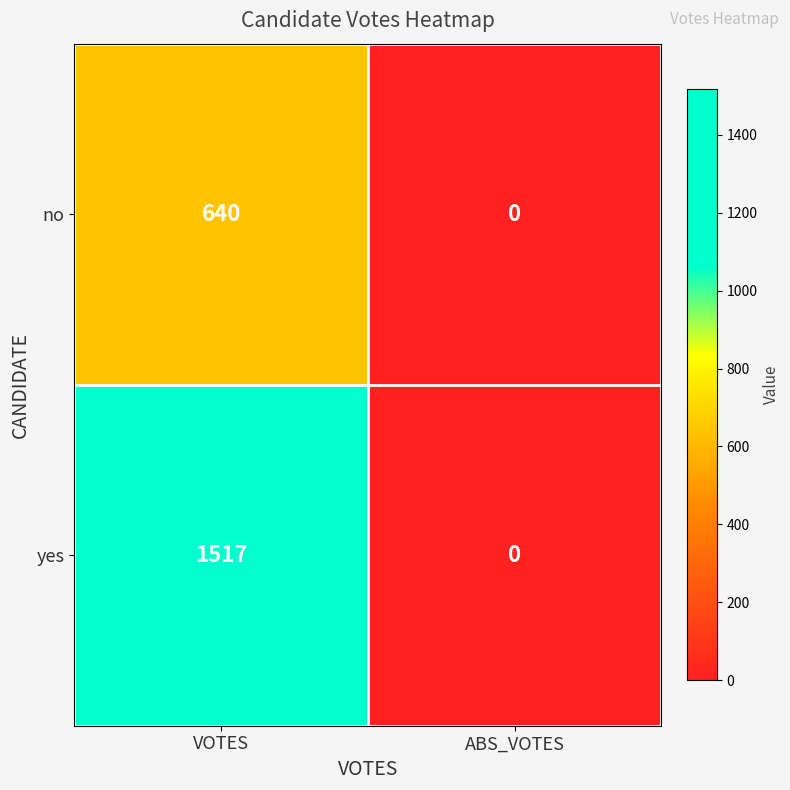

What is the difference between the maximum and minimum values in the no series?

640